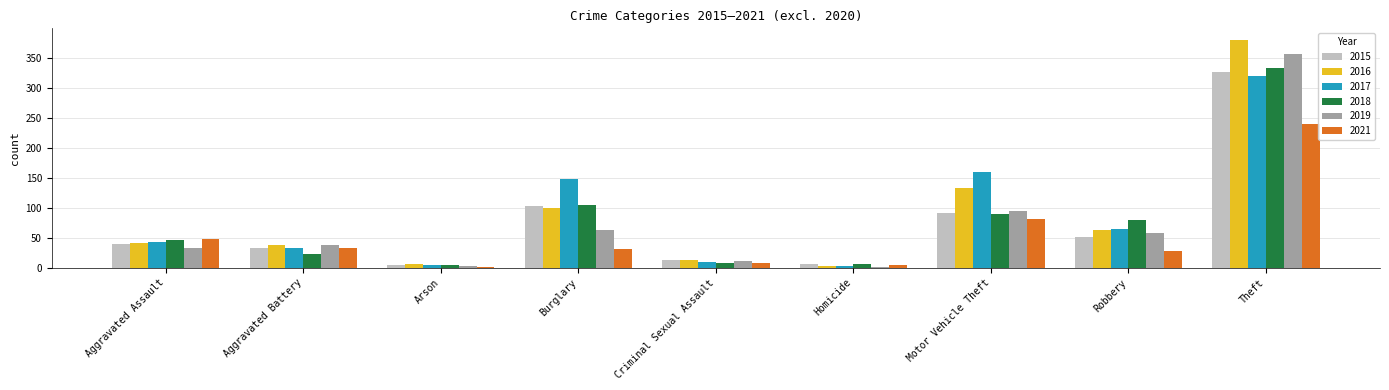

Which series has the largest range (max minus min)?

2016